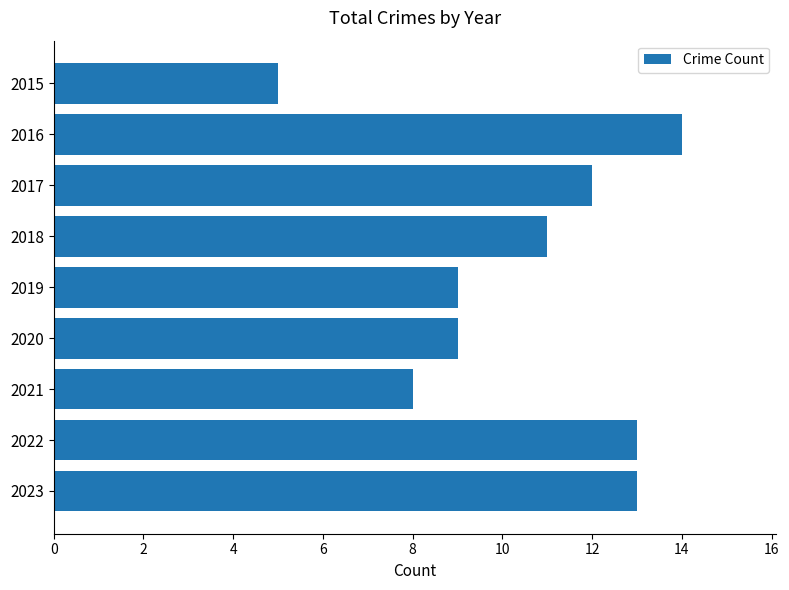

What is the approximate value at 2016?

14